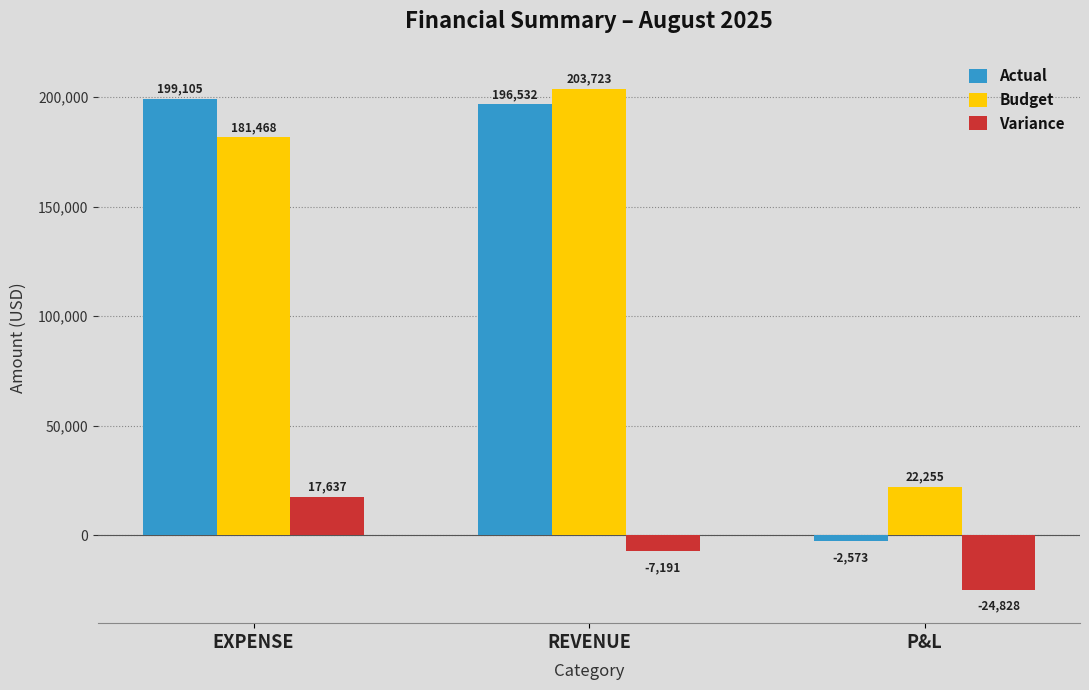

Between REVENUE and P&L, which series saw the biggest shift?

Actual